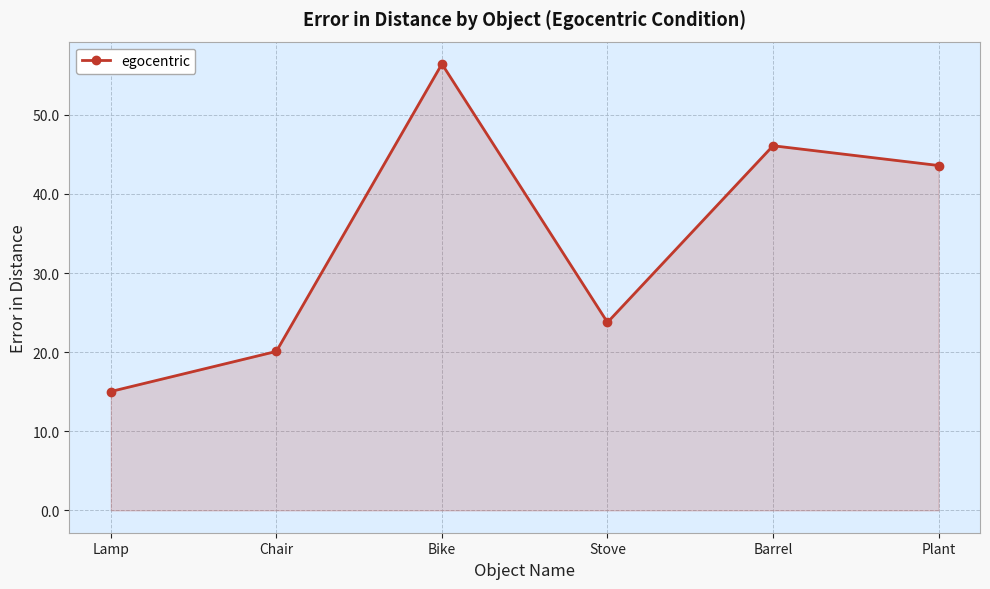

Rank the categories by value from highest to lowest.

Bike, Barrel, Plant, Stove, Chair, Lamp